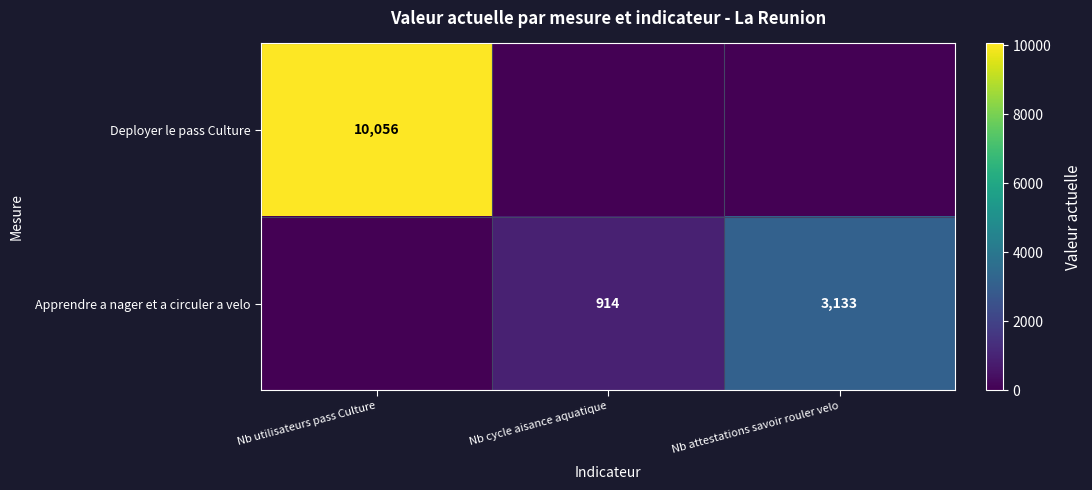

The value of Apprendre a nager et a circuler a velo at Nb attestations savoir rouler velo is 3133. True or false?

True